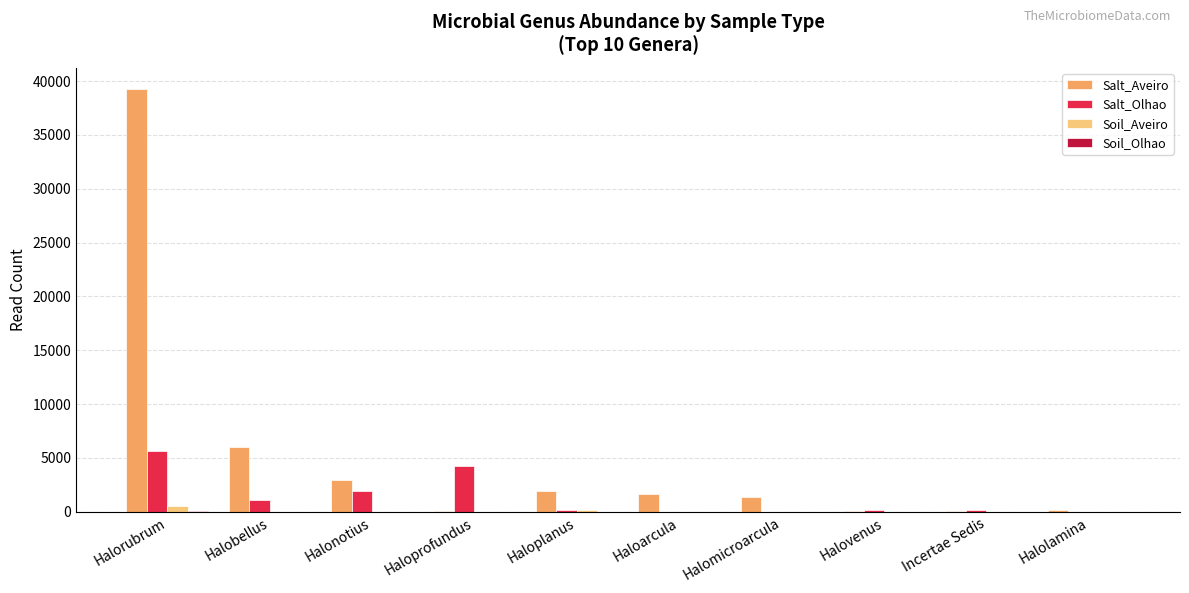

Is it true that Salt_Olhao equals 4272 at Haloprofundus?

True